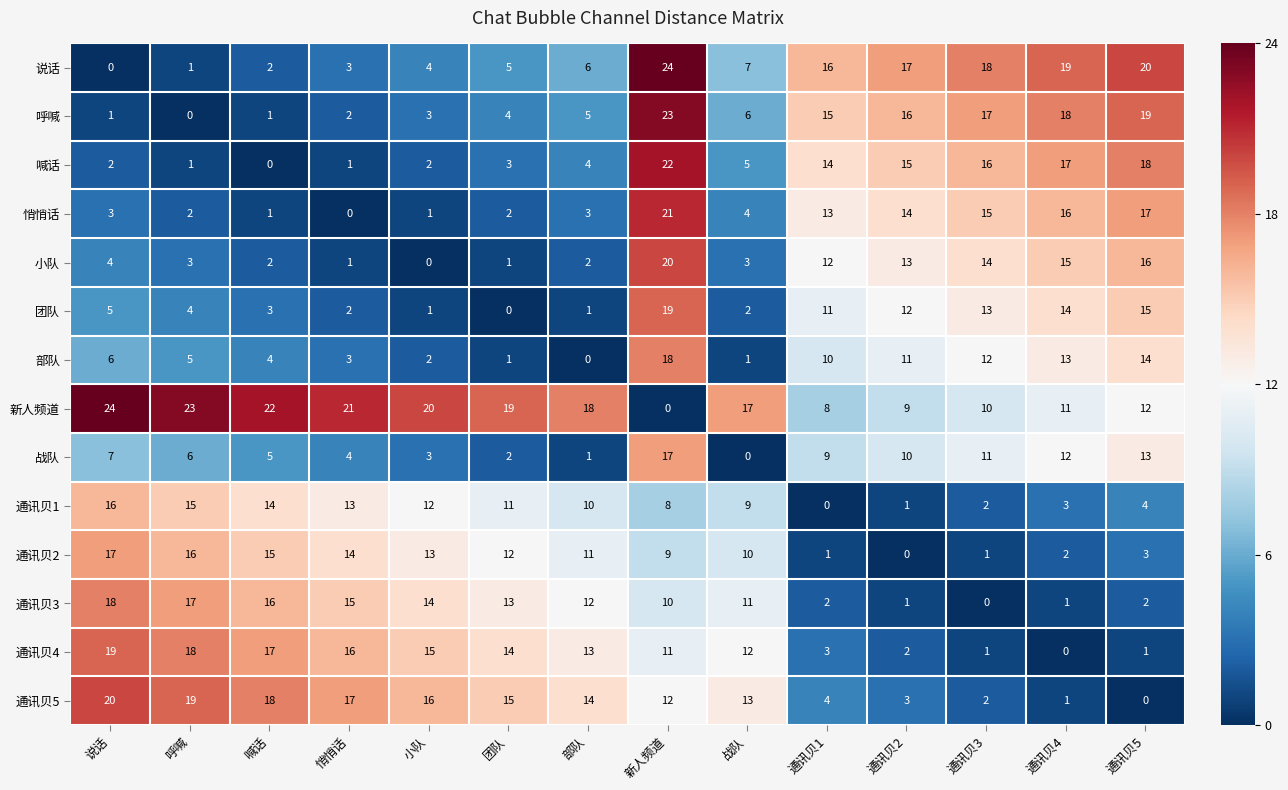

What is the sum of all 通讯贝2 values?

124